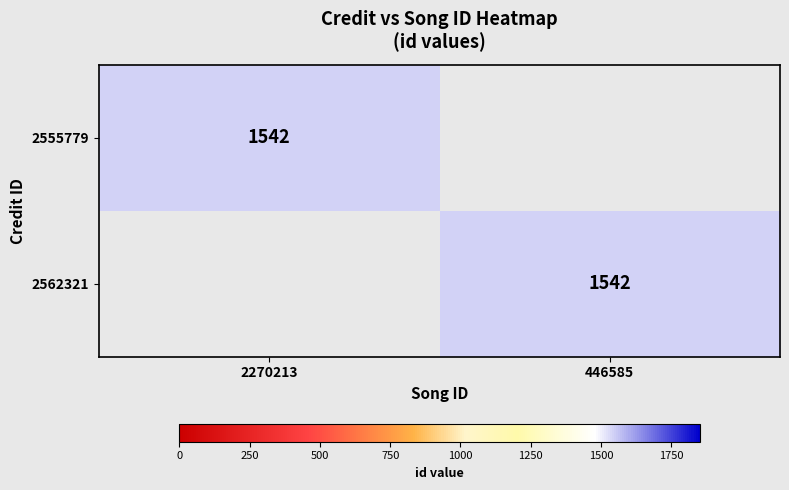

Which label corresponds to the largest value in the chart?

2270213